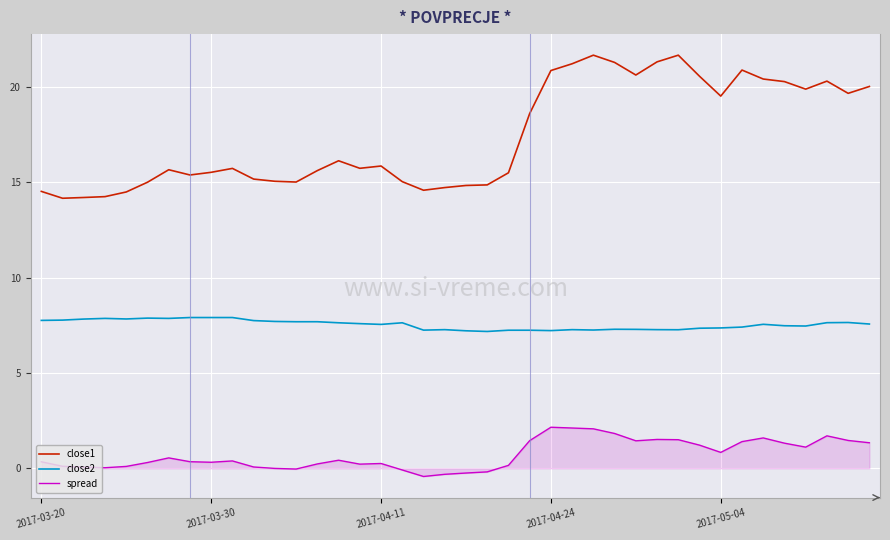

What is the highest value of the close2 series?

7.9